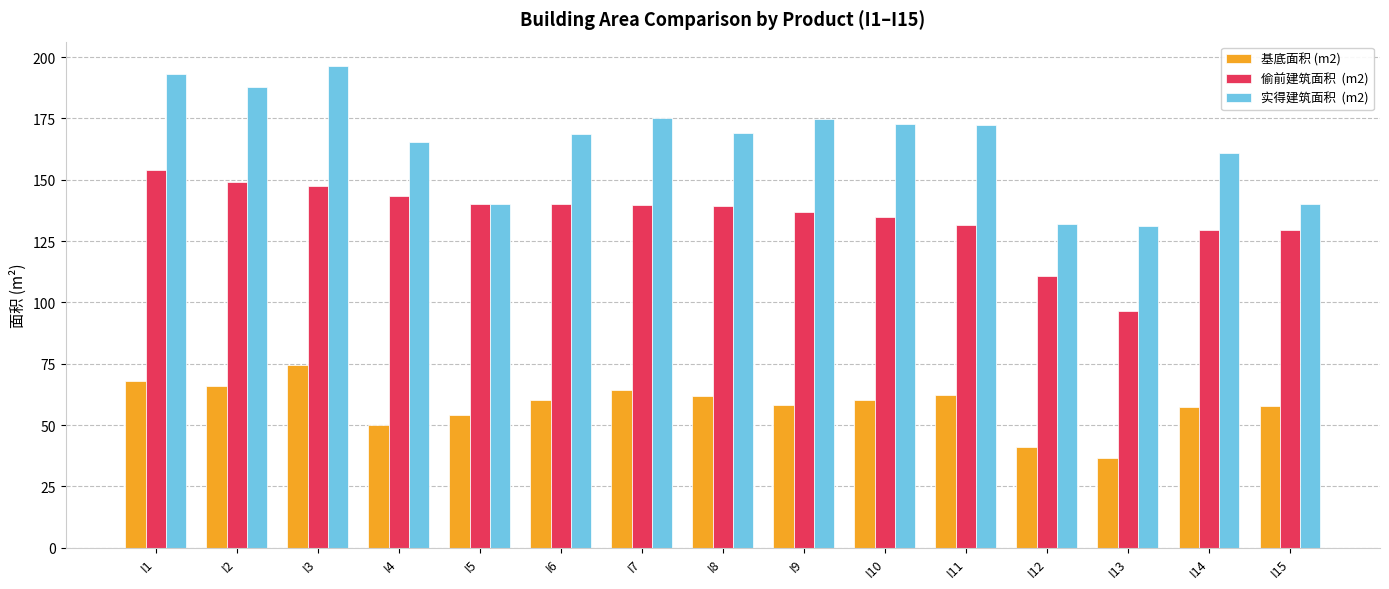

What is the minimum value shown in the chart?

36.4